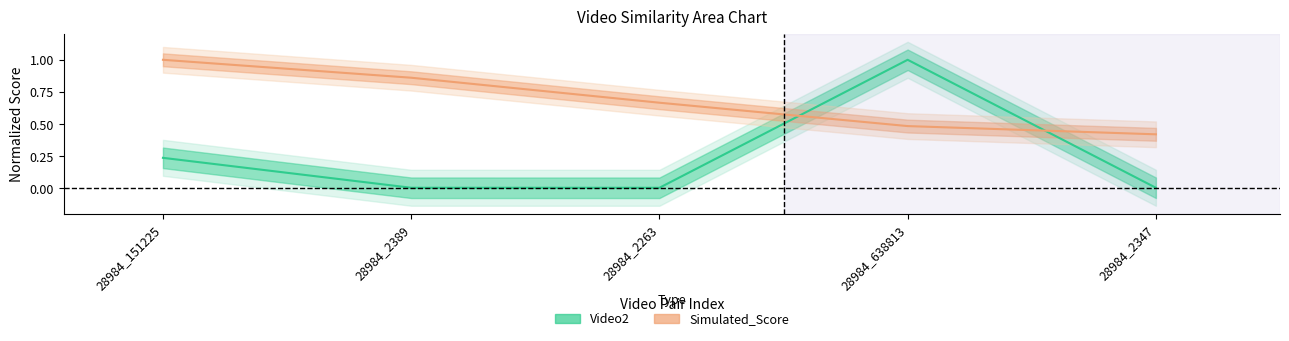

At how many categories does at least one series exceed 0?

5